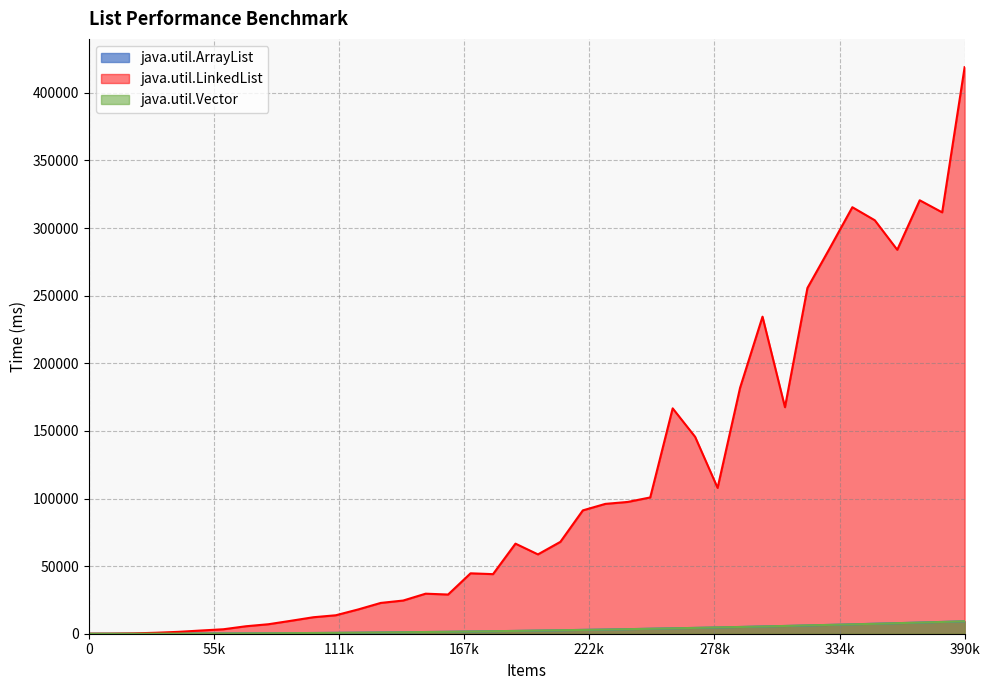

What is the highest value of the java.util.Vector series?

9241.0